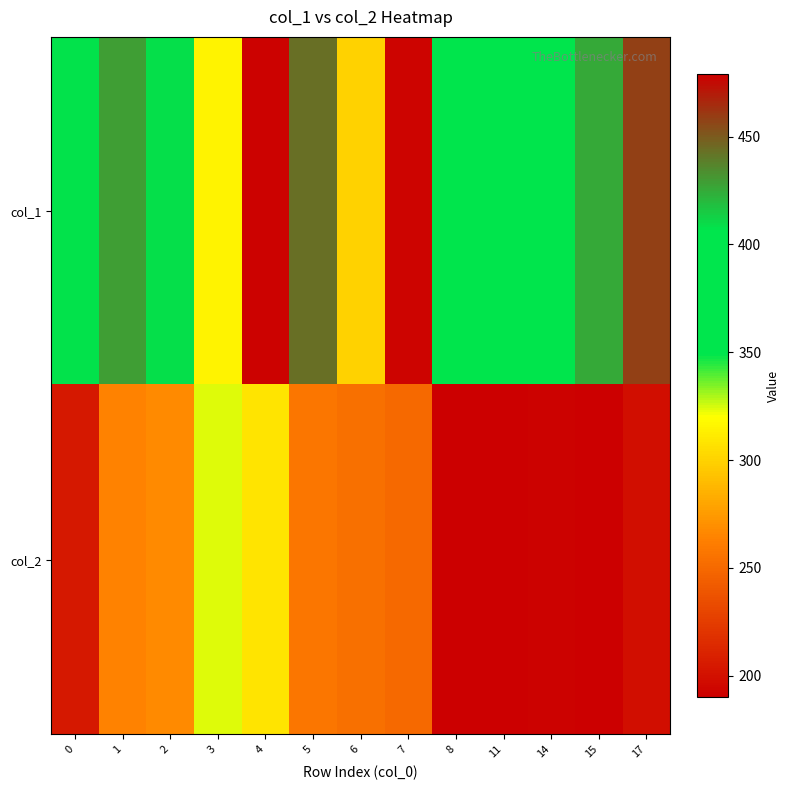

How many categories are shown in the chart?

13